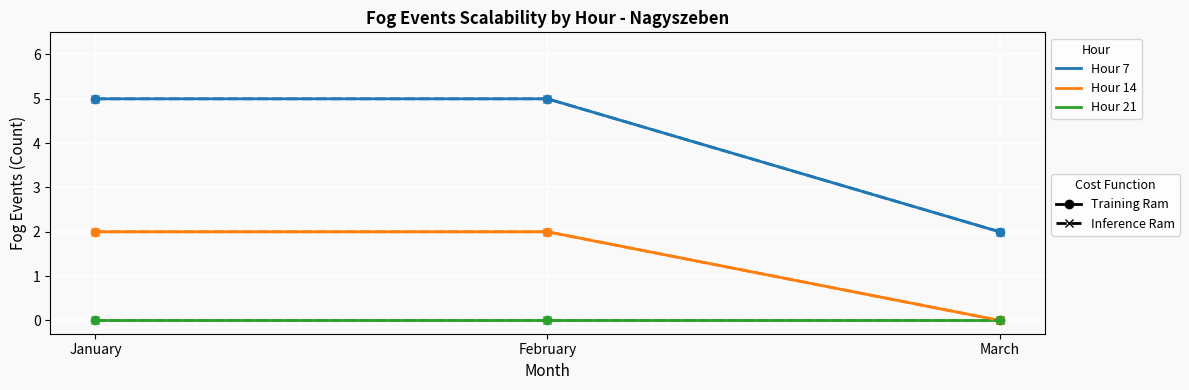

Reading right to left, extract all data points from this chart.

Hour 7 (Training Ram): 2	5	5
Hour 14 (Training Ram): 0	2	2
Hour 21 (Training Ram): 0	0	0
Hour 7 (Inference Ram): 2	5	5
Hour 14 (Inference Ram): 0	2	2
Hour 21 (Inference Ram): 0	0	0